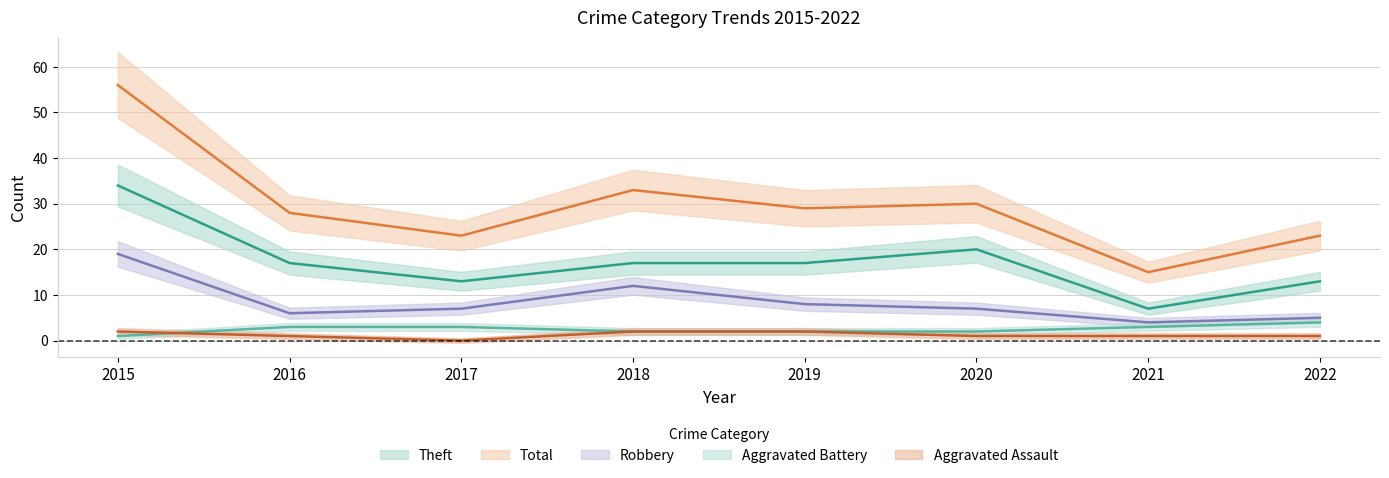

Reading left to right, what are all the values shown in this chart?

Aggravated Assault: 2015=2	2016=1	2017=0	2018=2	2019=2	2020=1	2021=1	2022=1
Aggravated Battery: 2015=1	2016=3	2017=3	2018=2	2019=2	2020=2	2021=3	2022=4
Robbery: 2015=19	2016=6	2017=7	2018=12	2019=8	2020=7	2021=4	2022=5
Theft: 2015=34	2016=17	2017=13	2018=17	2019=17	2020=20	2021=7	2022=13
Total: 2015=56	2016=28	2017=23	2018=33	2019=29	2020=30	2021=15	2022=23